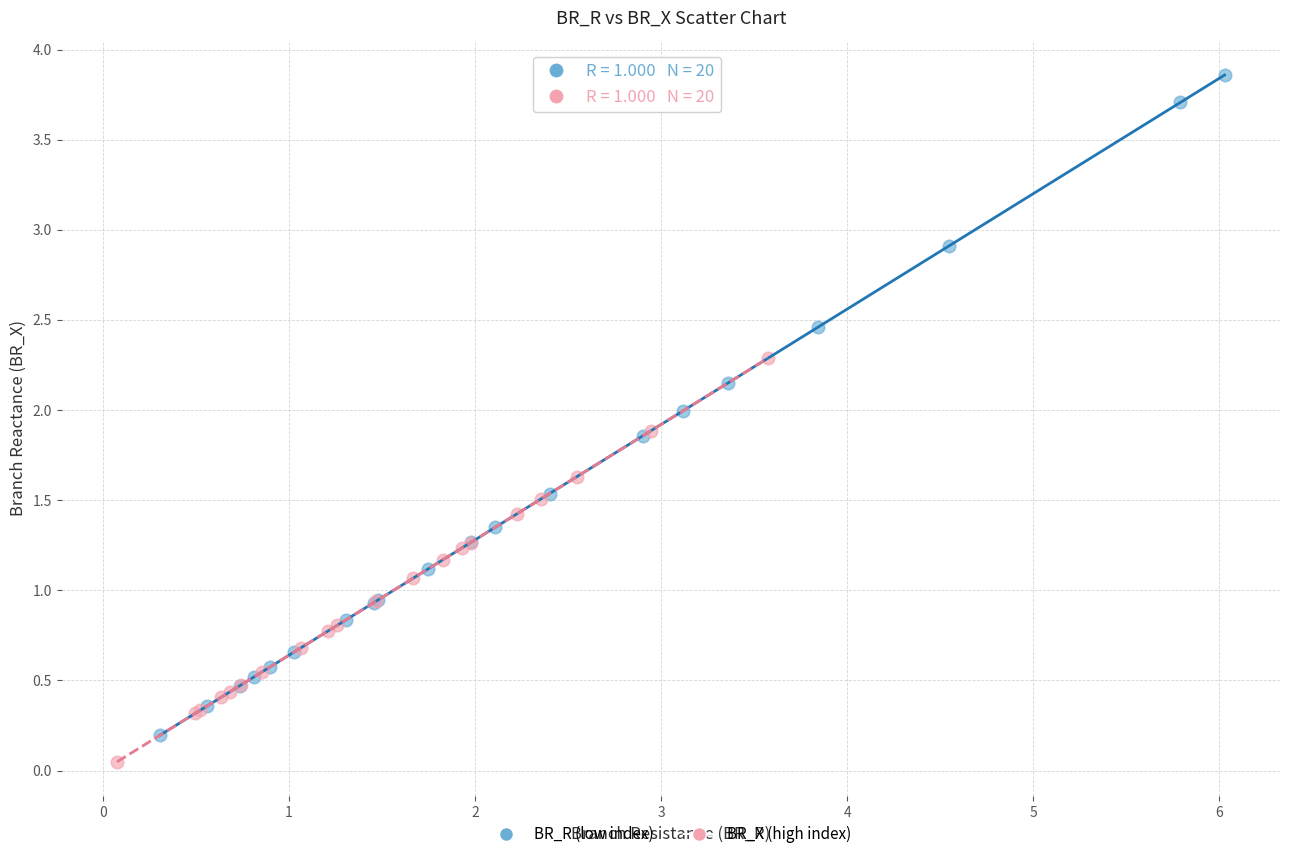

Which series has the largest Y range (max minus min)?

BR_R (low index)